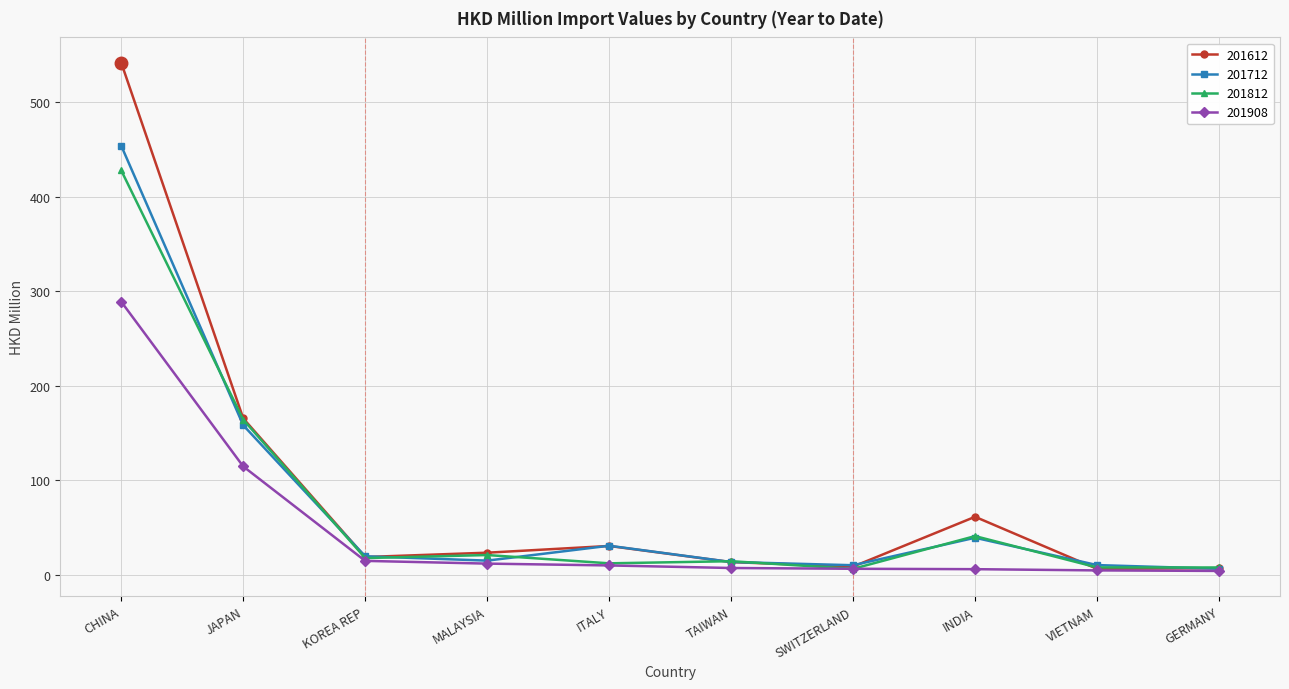

The value of 201812 at CHINA is 690.6. True or false?

False